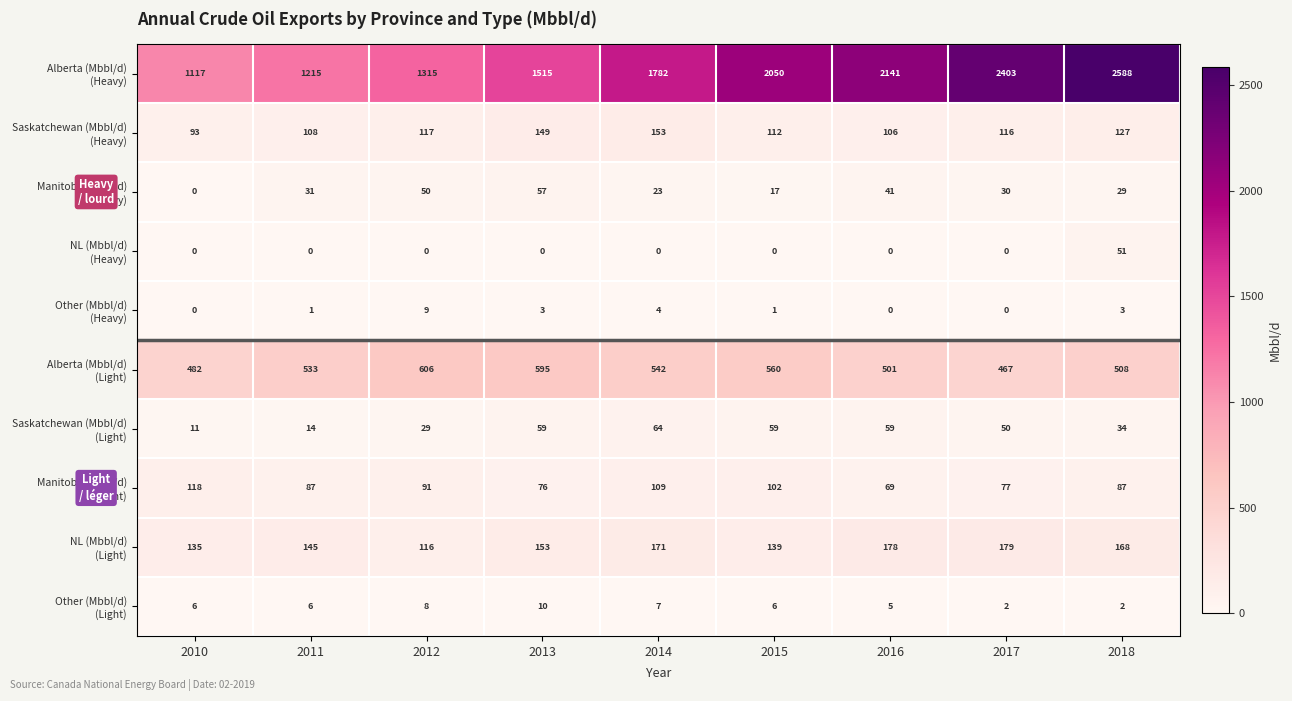

What is the total value across all series at 2012?

2341